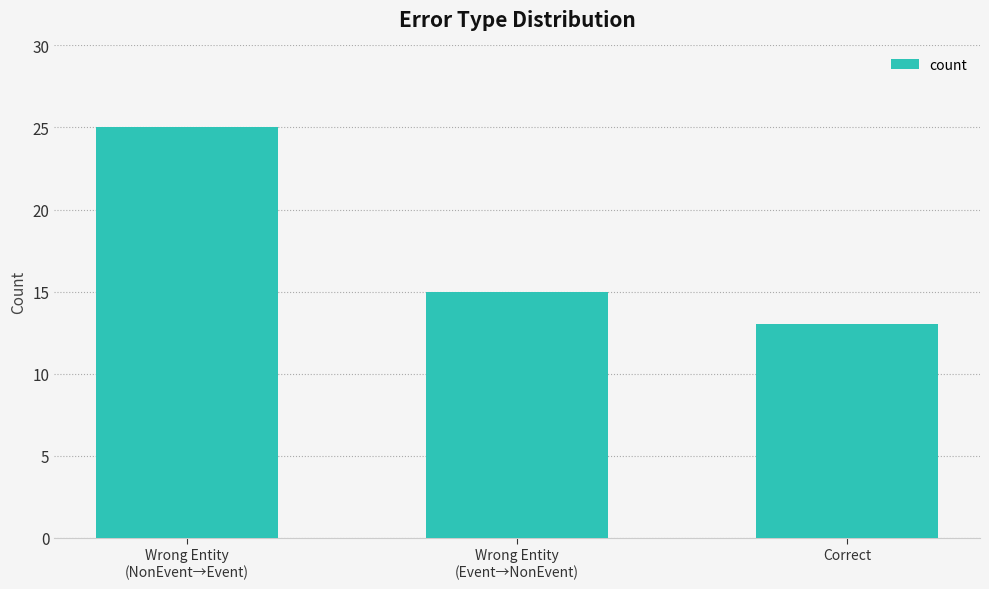

List the labels in order of value, smallest first.

Correct, Wrong Entity
(Event→NonEvent), Wrong Entity
(NonEvent→Event)